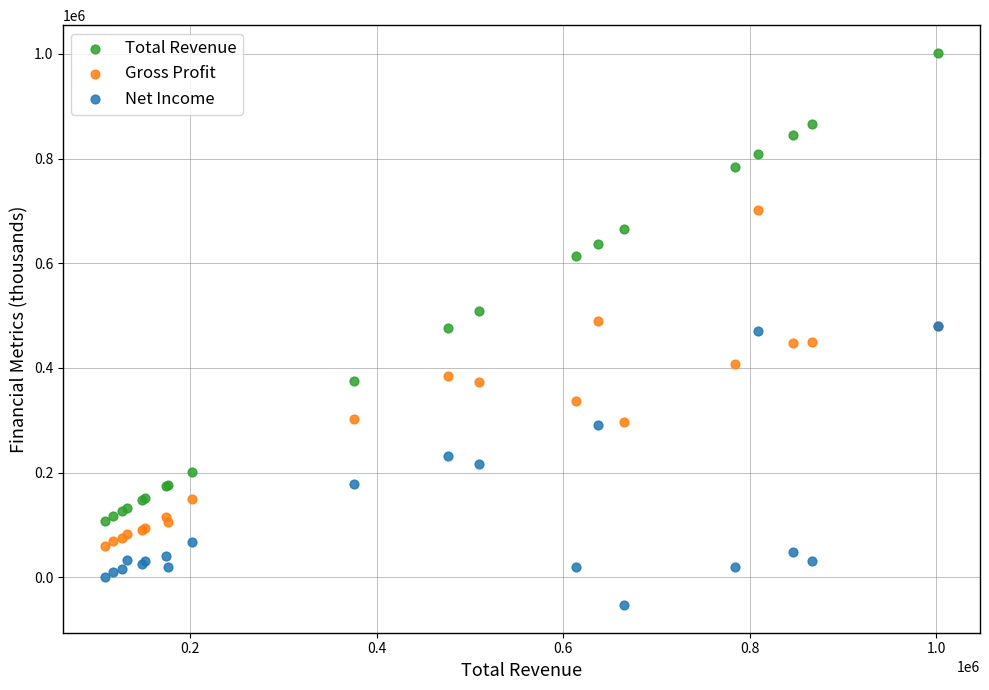

Which series reaches the minimum Y coordinate?

Net Income